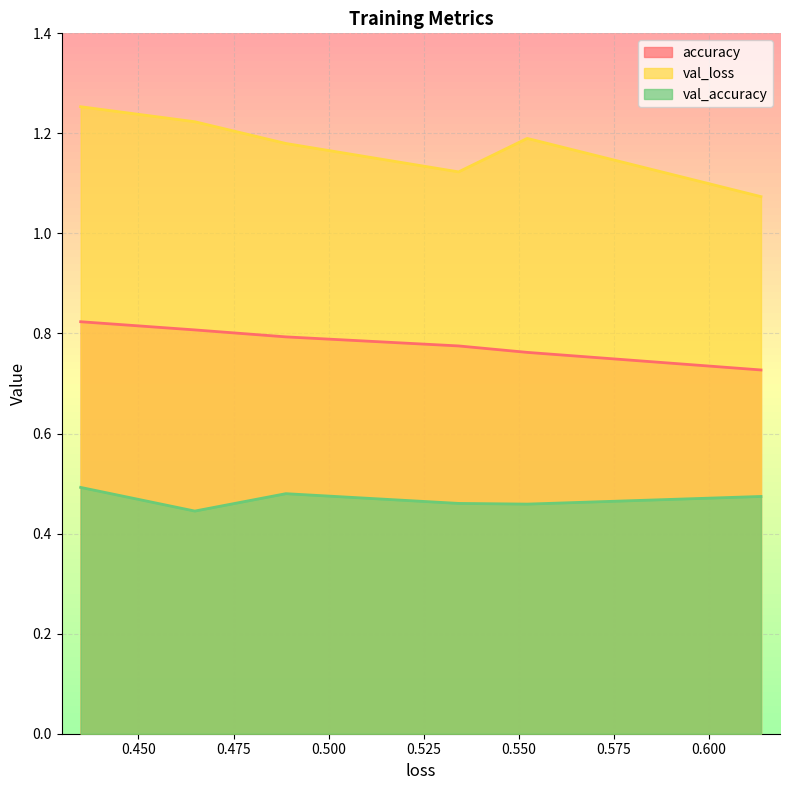

What is the average value of the accuracy series?

0.8